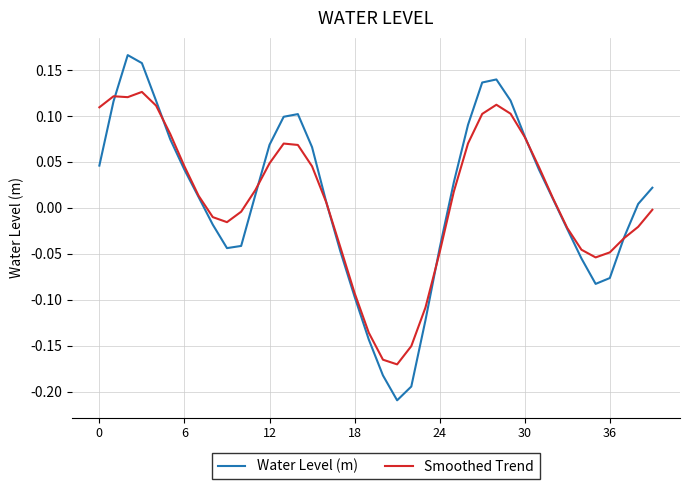

Does the chart have visible grid lines?

Yes